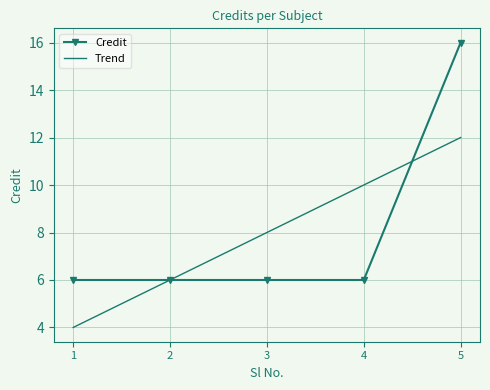

True or false: Trend and Credit intersect in this chart.

True